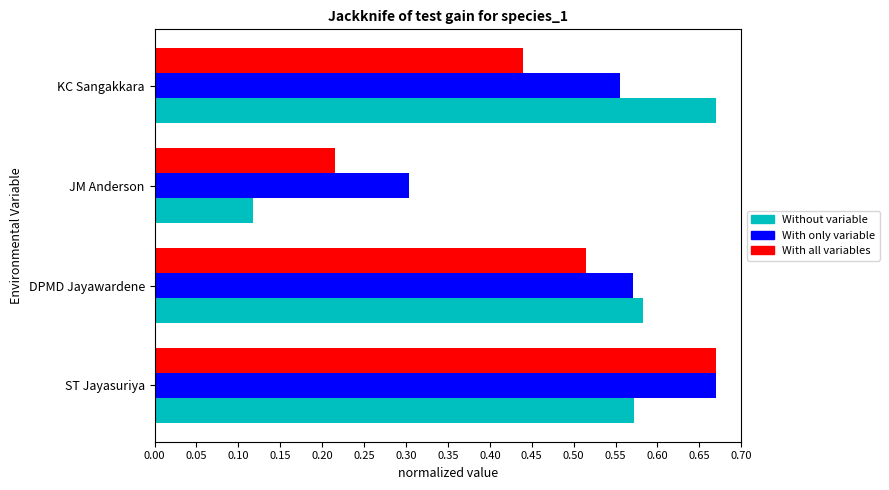

At which category is the sum across all series the highest?

ST Jayasuriya